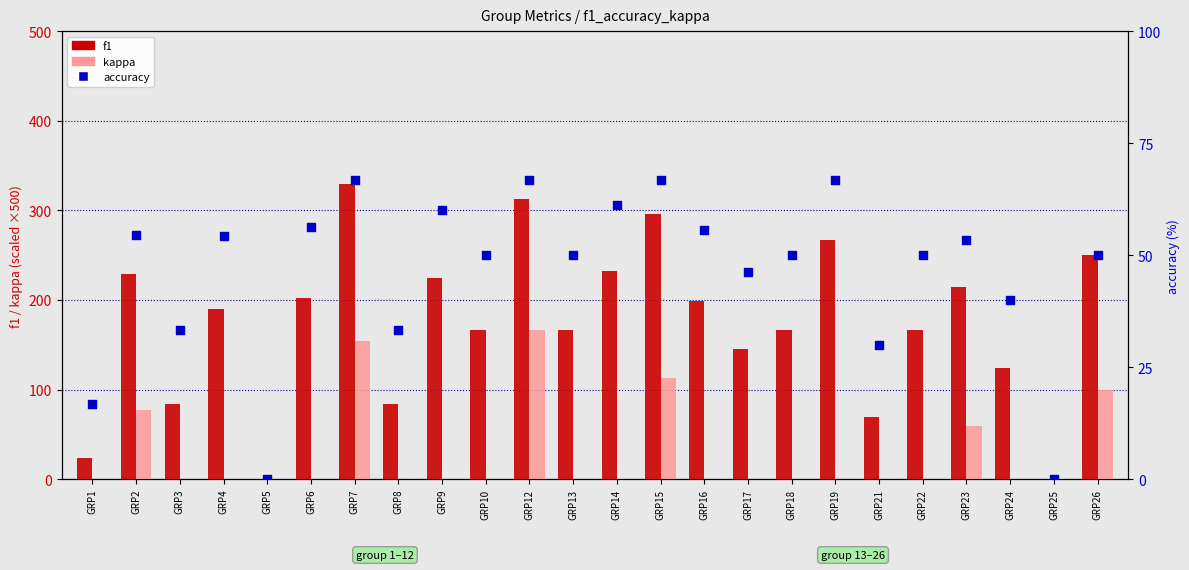

Which series has the largest total across all categories?

f1